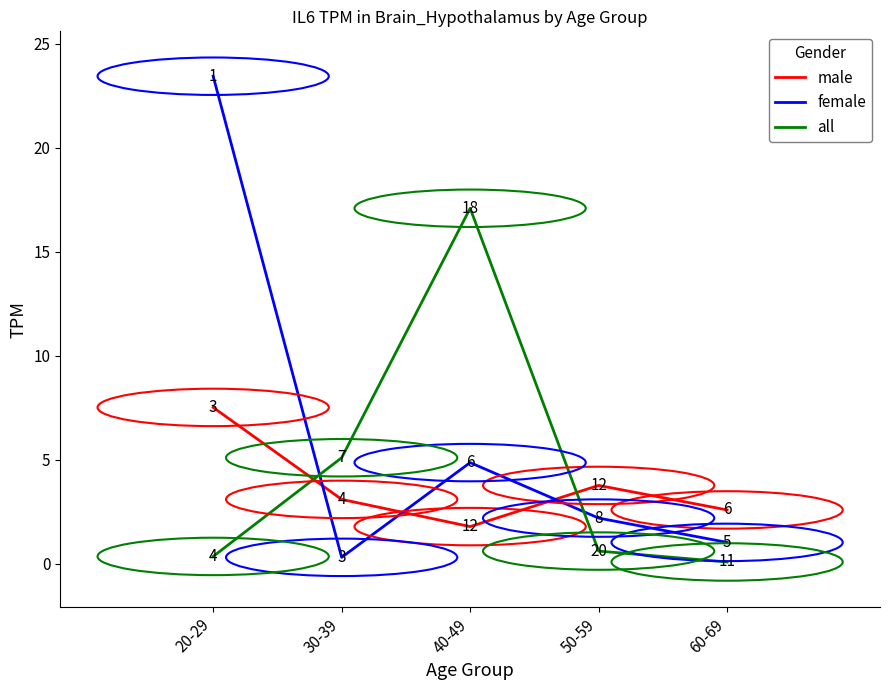

Which category has the lowest value in the male series?

40-49